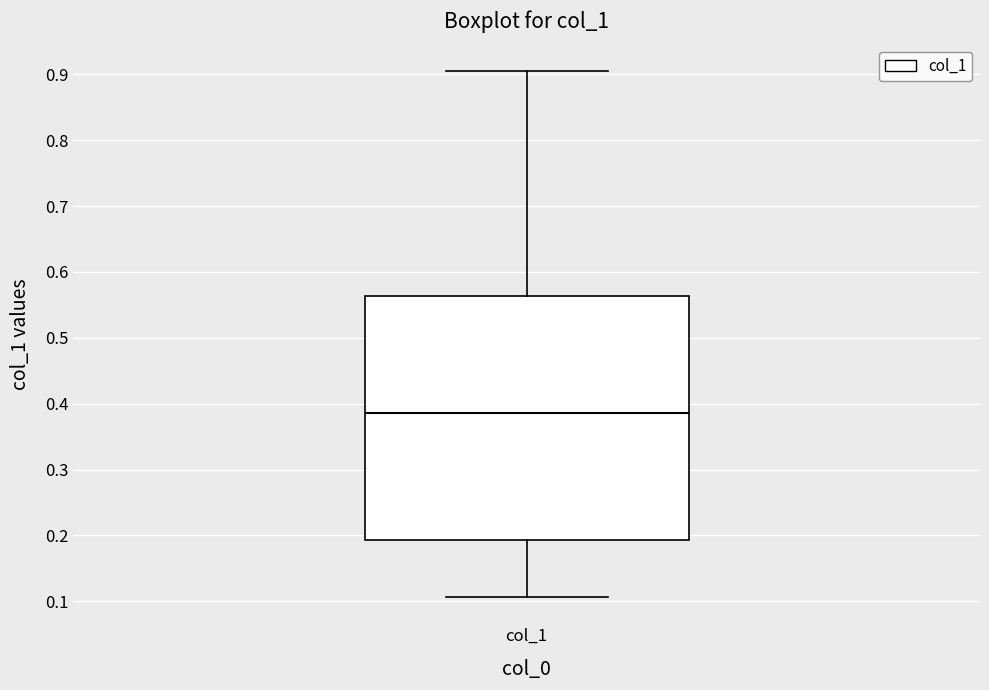

Where is the lower edge of the box for col_1 on the y-axis? The values are not printed on the chart, so give them approximately, as read against the axis.

0.19